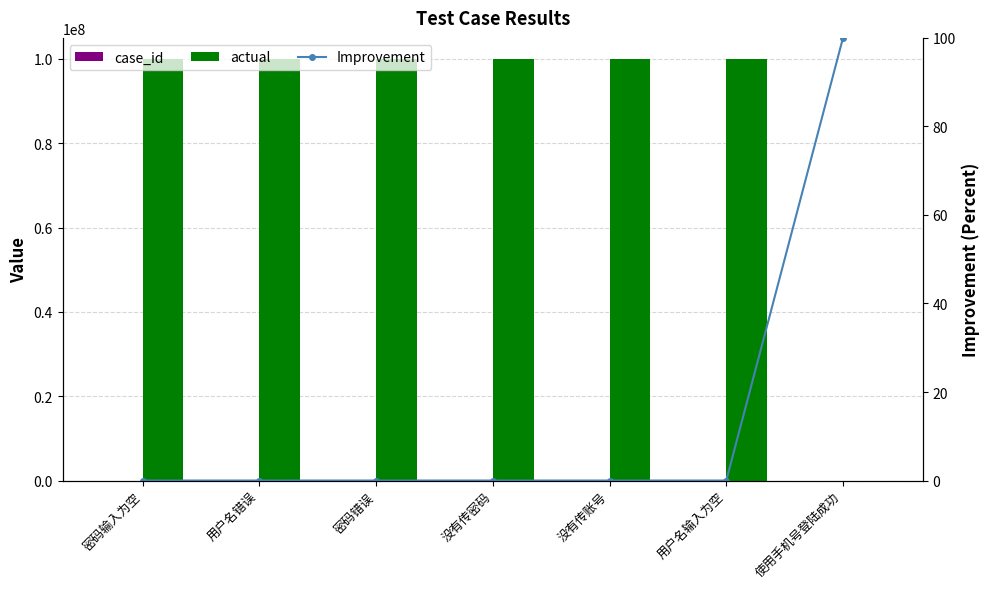

At which category is the sum across all series the highest?

用户名输入为空